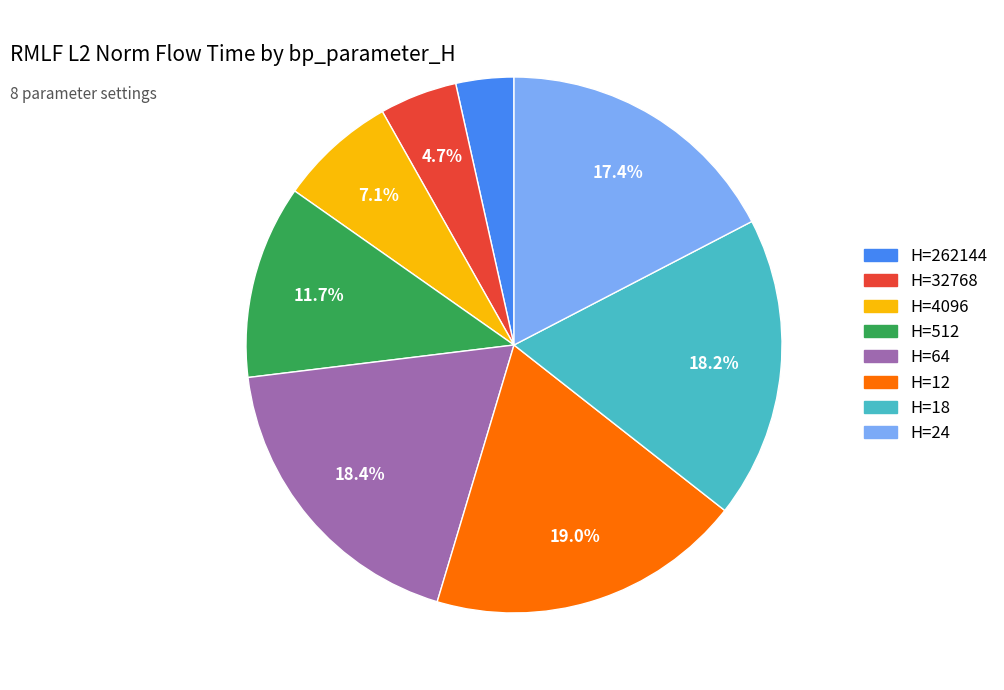

To the nearest percent, what is the difference between the largest and smallest slice percentages?

16%